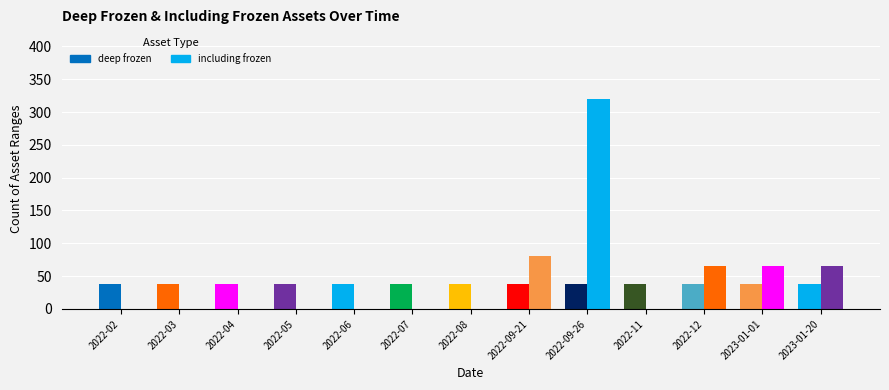

What is the difference between the highest and lowest values at 2023-01-20?

27